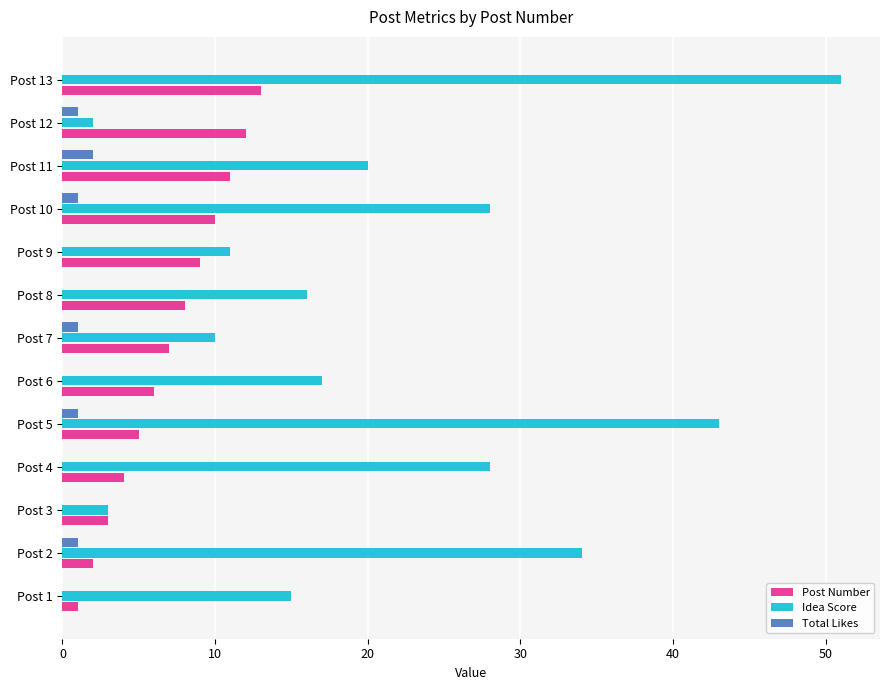

Between Post 3 and Post 6, which series saw the biggest shift?

Idea Score